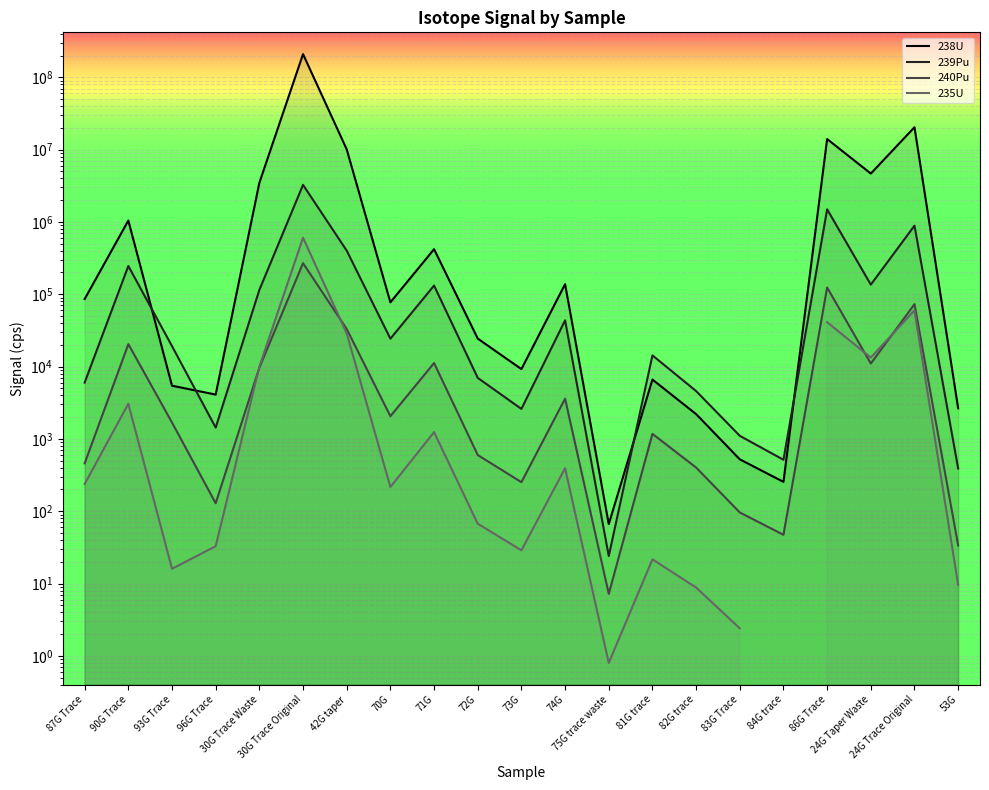

True or false: 239Pu and 240Pu intersect in this chart.

False